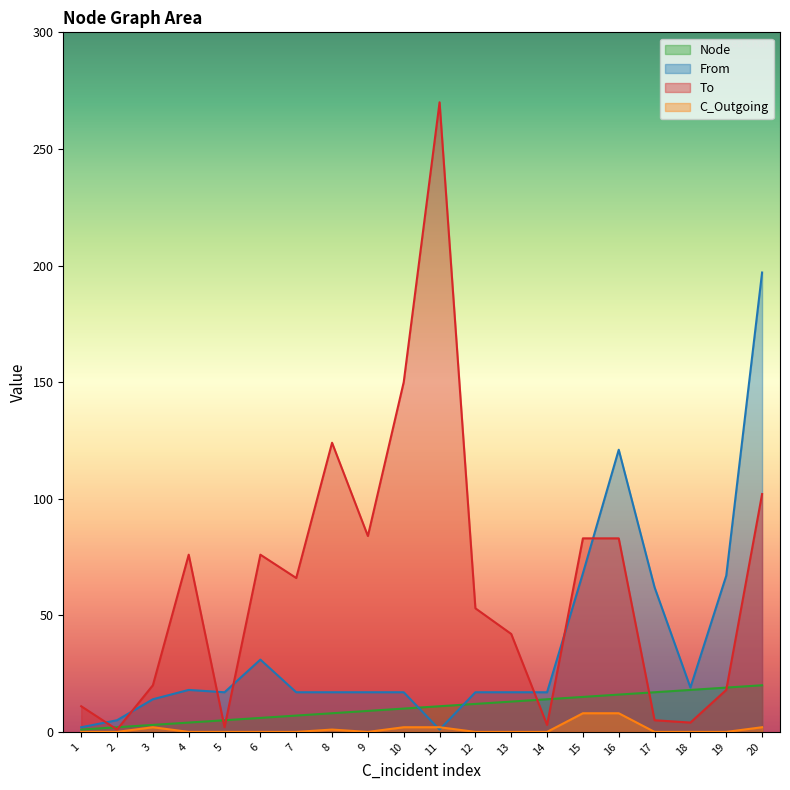

At which category is the sum across all series the highest?

20